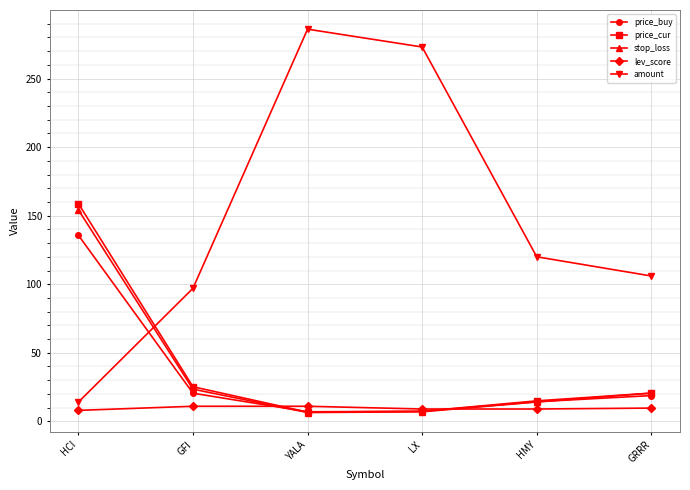

What is the smallest value displayed?

6.4